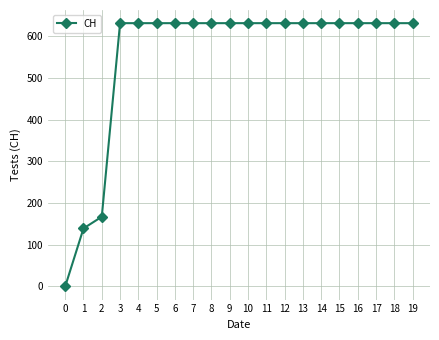

Is it true that the value at 16 is 631?

True